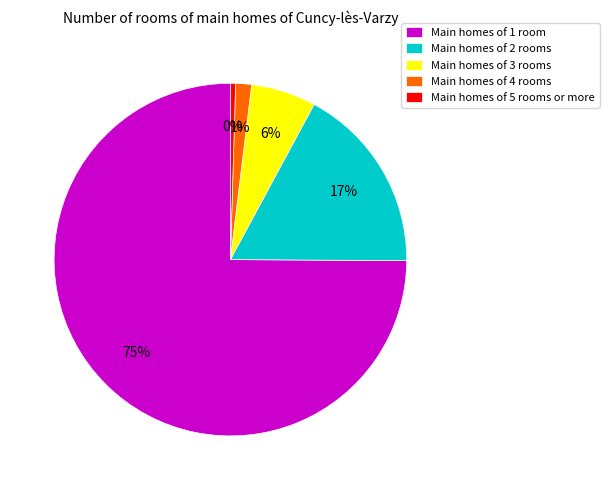

The Main homes of 2 rooms slice represents 3% of the pie. True or false?

False